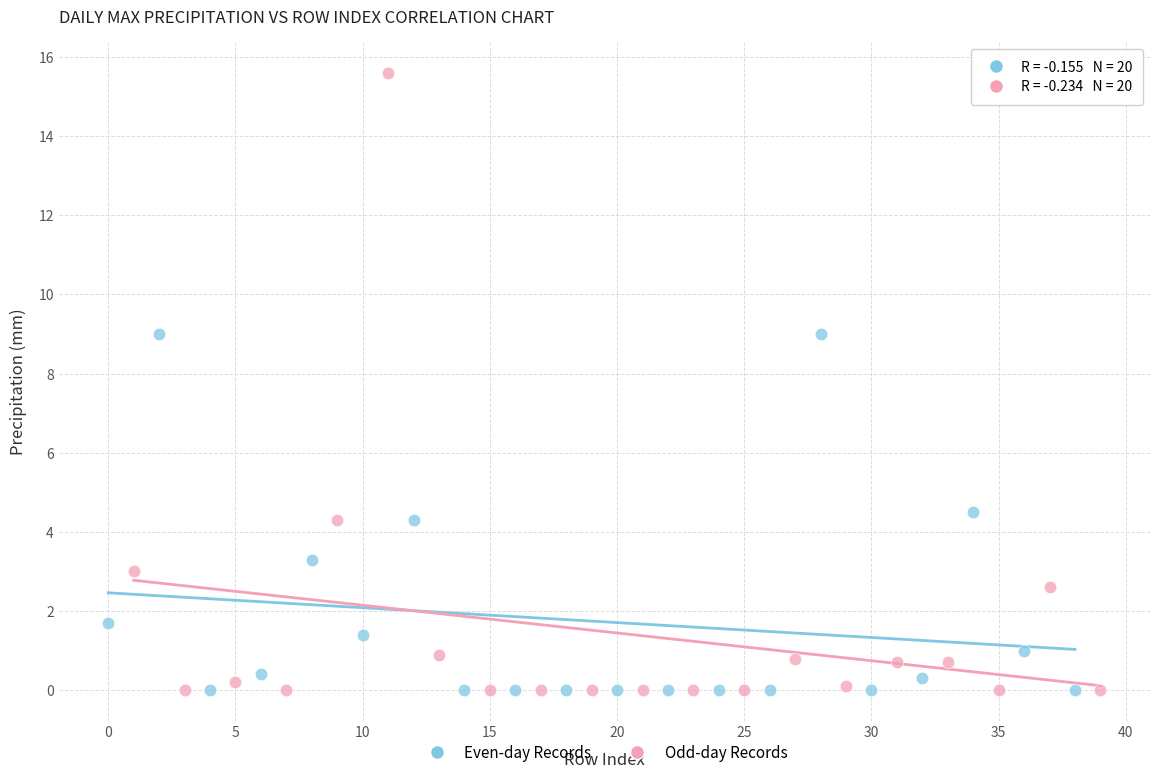

Which series contains the highest Y value?

Odd-day Records